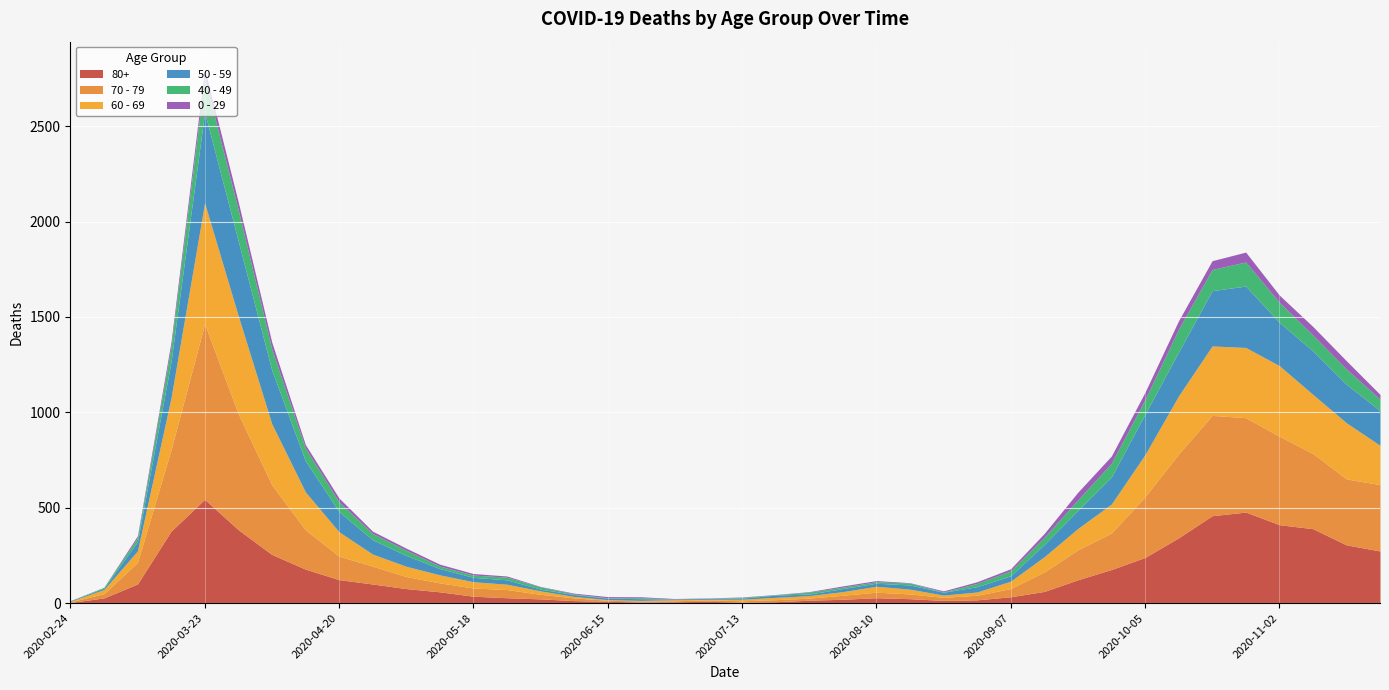

How many values in the 60 - 69 series are below 54?

20